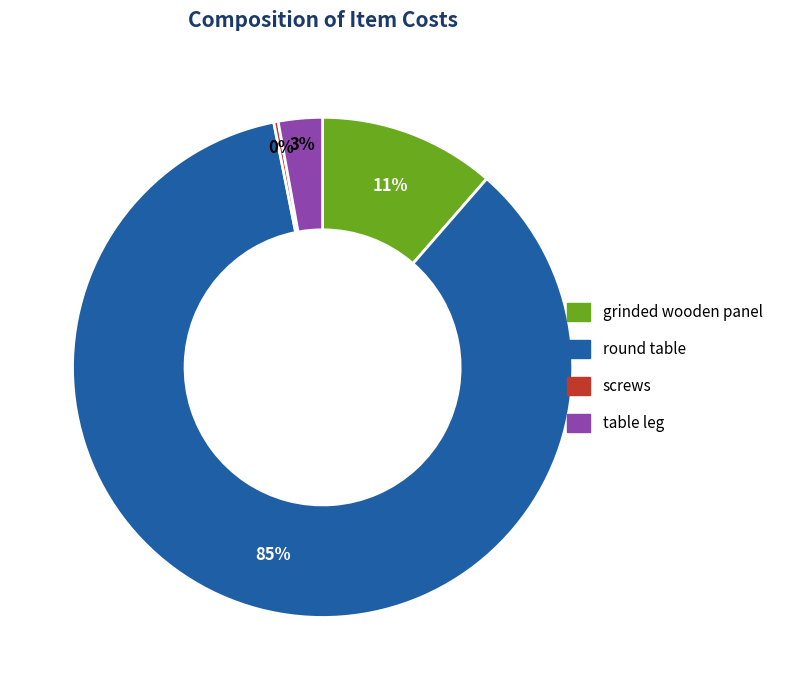

Which slice is the smallest?

screws